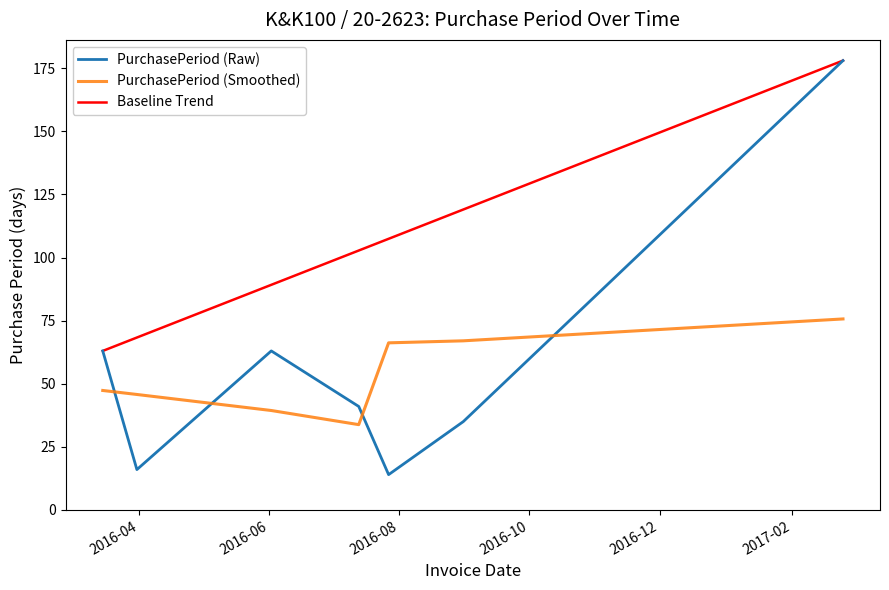

What is the minimum value shown in the chart?

14.0